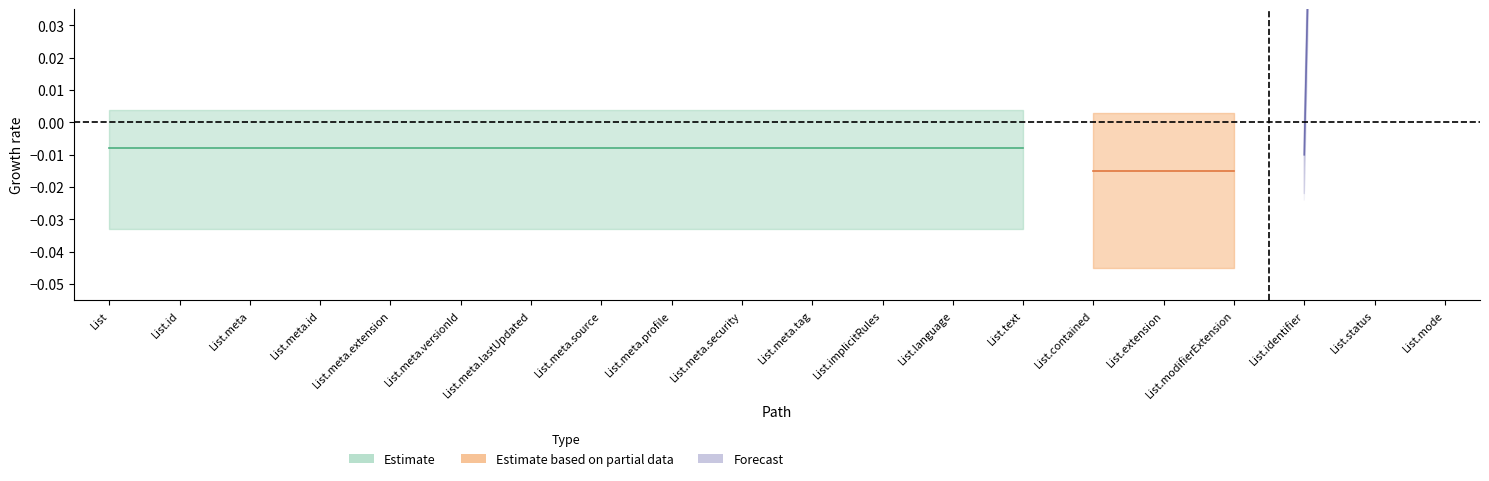

True or false: Estimate based on partial data and Forecast cross at least once.

False